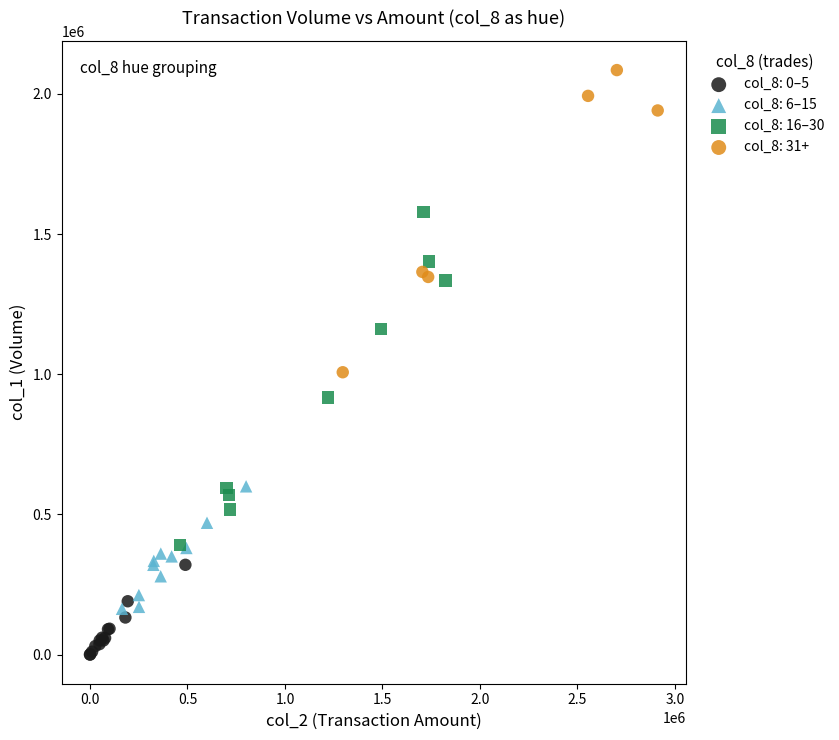

Which series reaches the maximum Y coordinate?

col_8: 31+